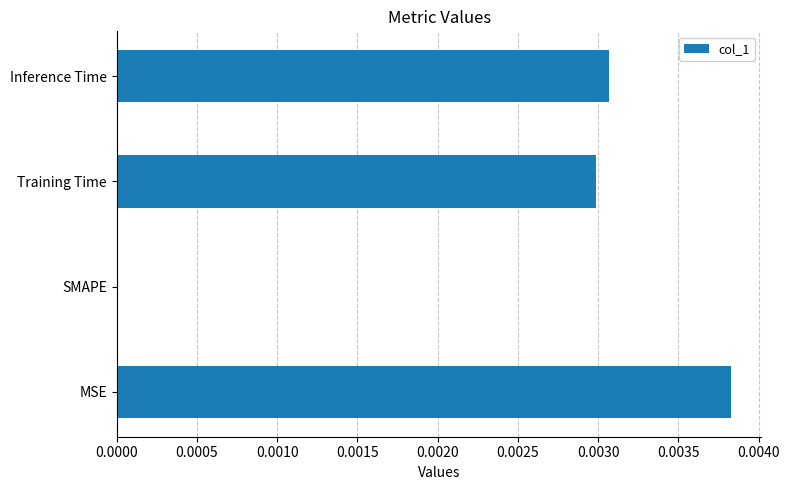

Is it true that the value at SMAPE is 0.0?

True